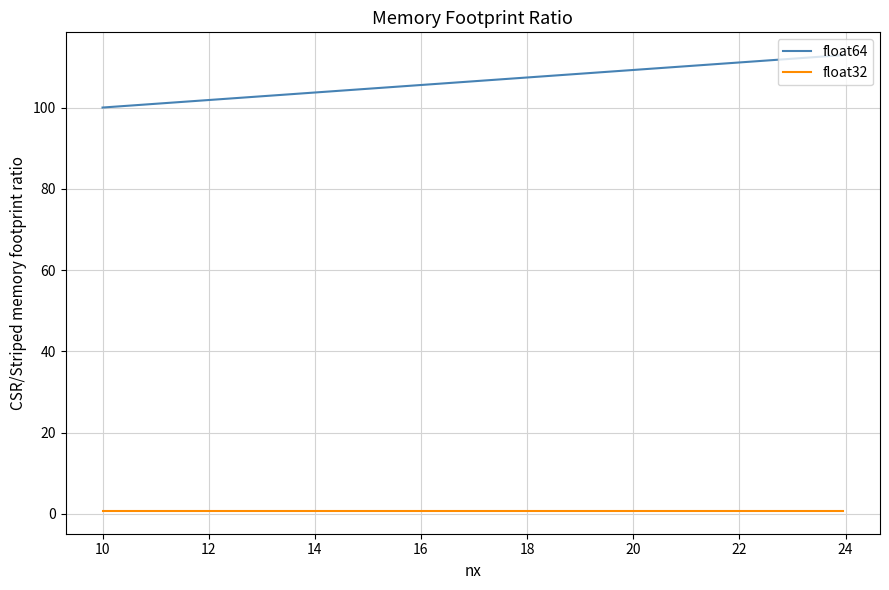

Rank the series by their average value, from highest to lowest.

float64, float32